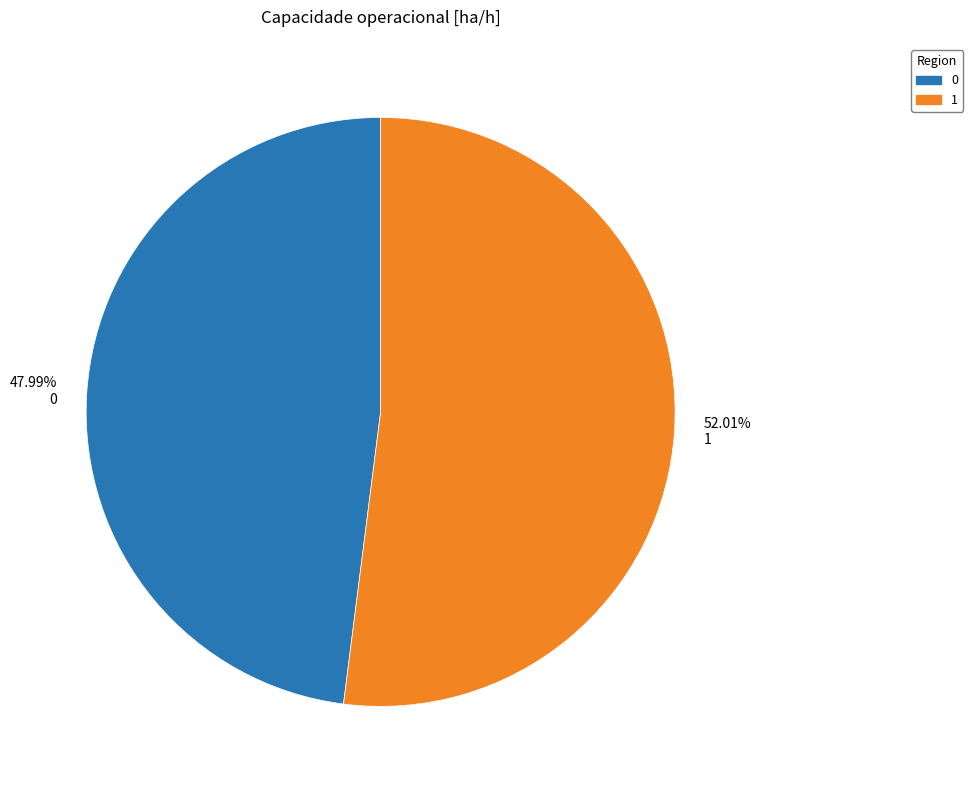

Do 47.99% 0 and 52.01% 1 together represent more than half of the pie?

Yes